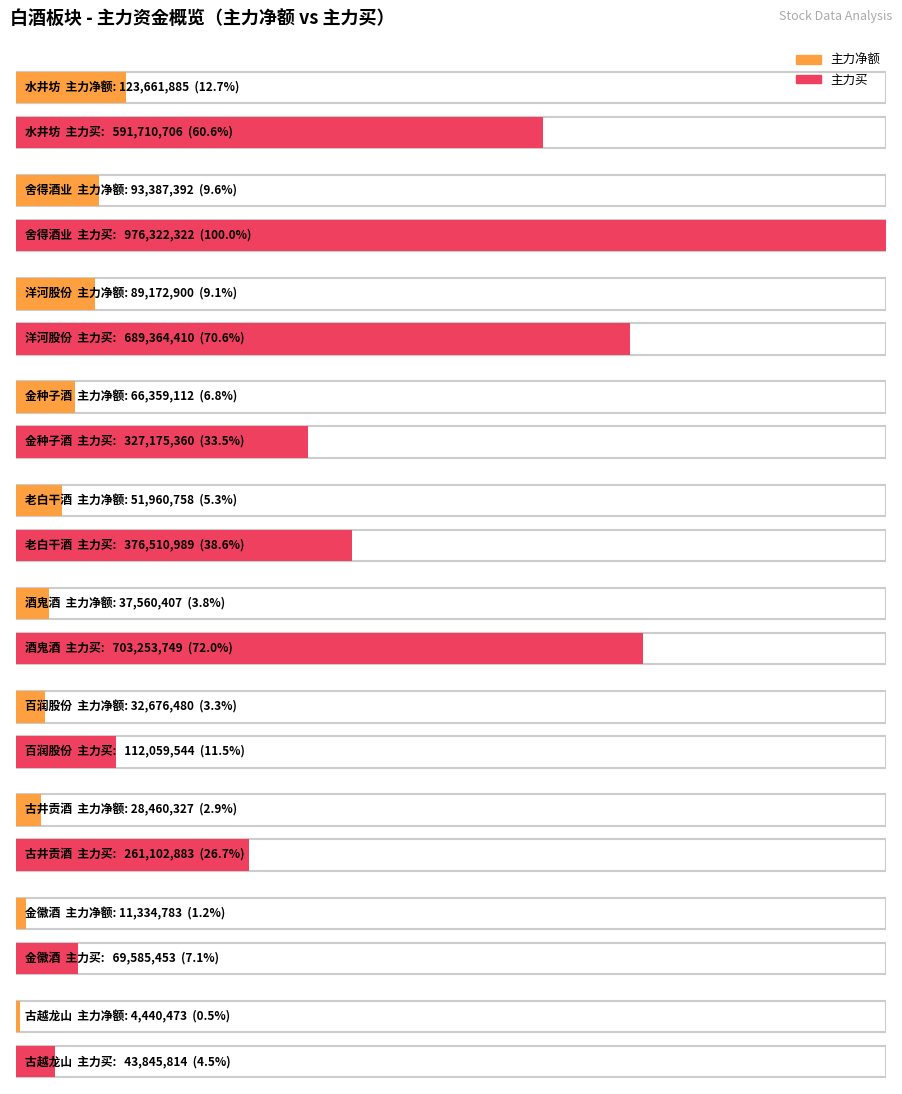

What position from the left is 古井贡酒?

8